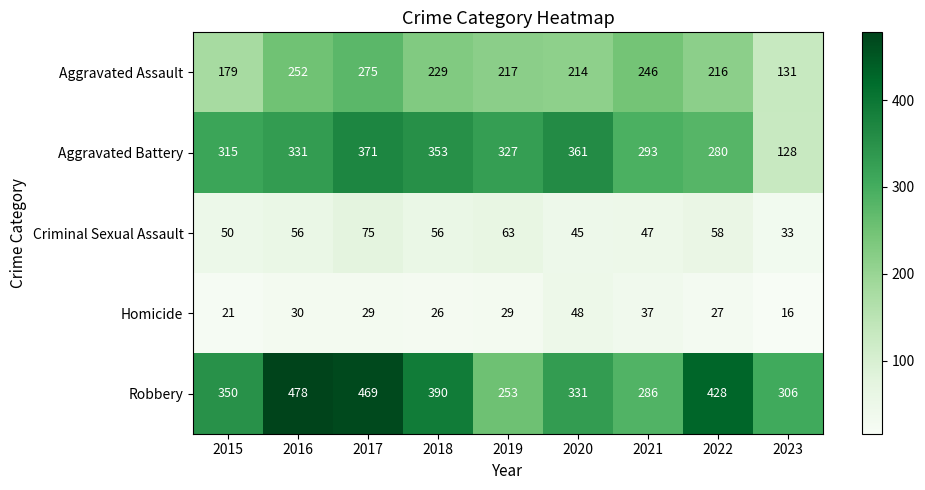

Count the number of data series in this chart.

5